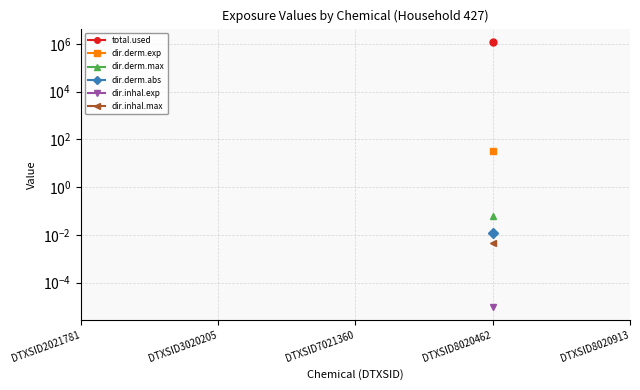

At which category is the sum across all series the highest?

DTXSID8020462